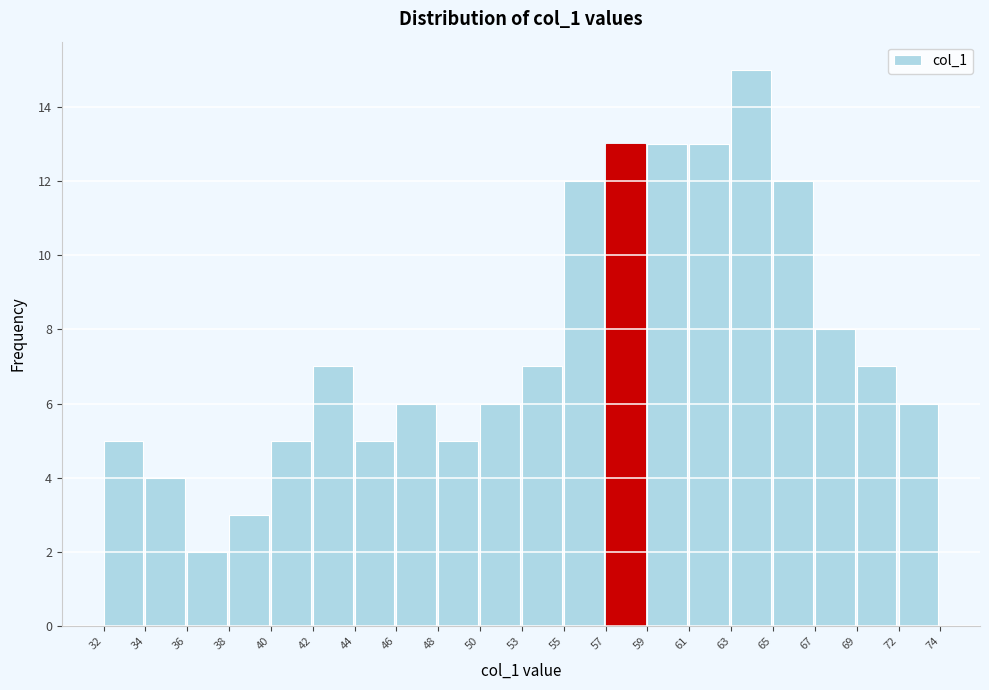

Reading left to right, transcribe all the data shown in this chart.

32=5	34=4	36=2	38=3	40=5	42=7	44=5	46=6	48=5	50=6	53=7	55=12	57=13	59=13	61=13	63=15	65=12	67=8	69=7	72=6